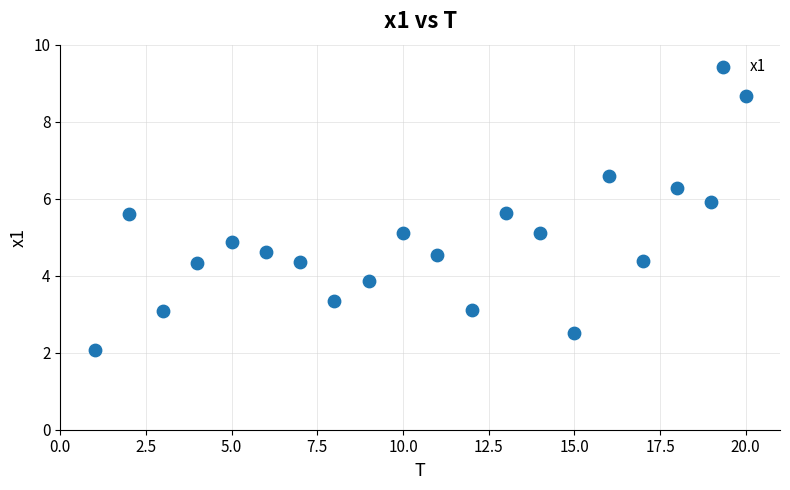

What is the range of X values (max minus min)?

19.0